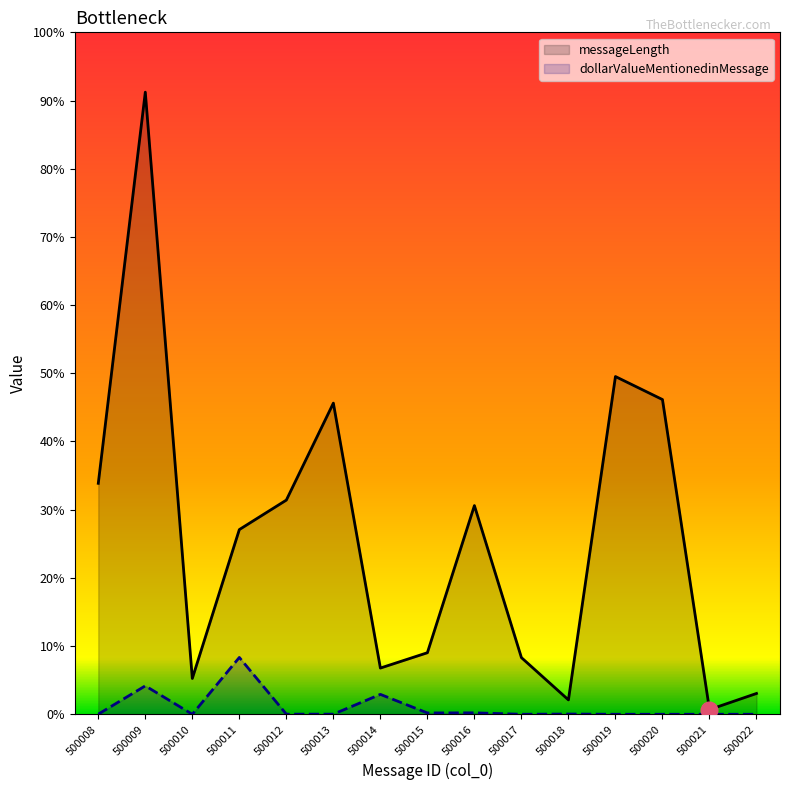

Rank the categories by dollarValueMentionedinMessage value from lowest to highest.

500010, 500017, 500019, 500020, 500021, 500022, 500008, 500012, 500013, 500018, 500015, 500016, 500014, 500009, 500011